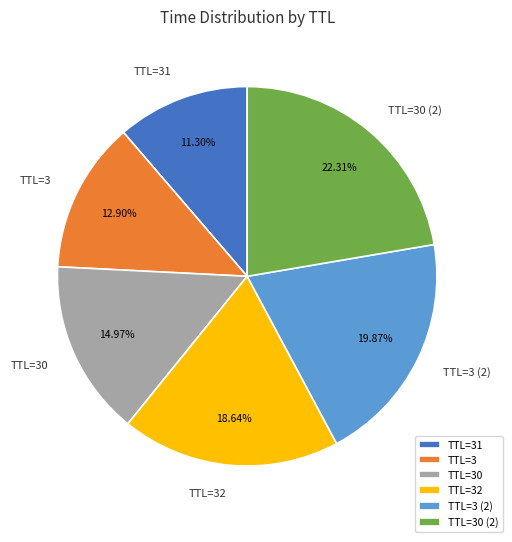

How many segments does this pie chart have?

6